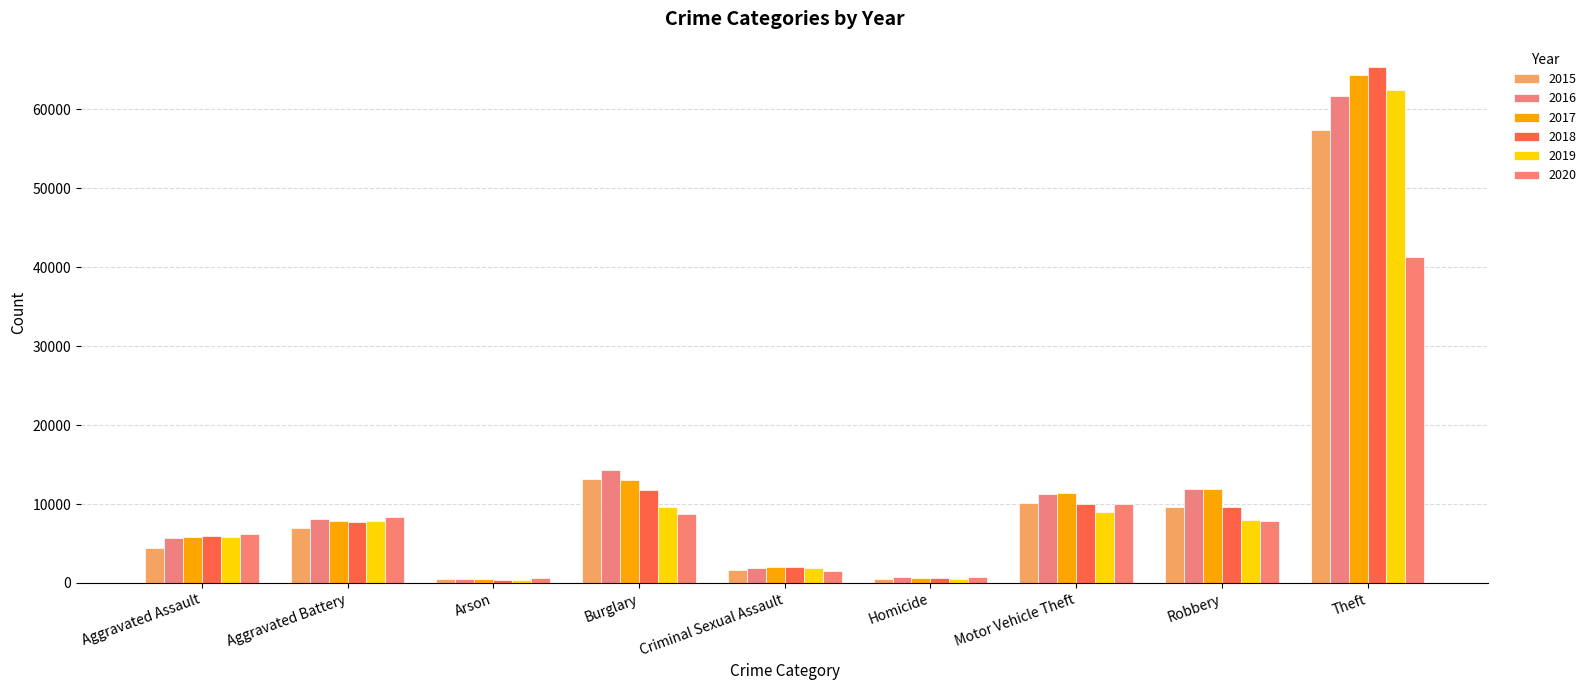

Where is 2015 nearest to the value 28899?

Burglary